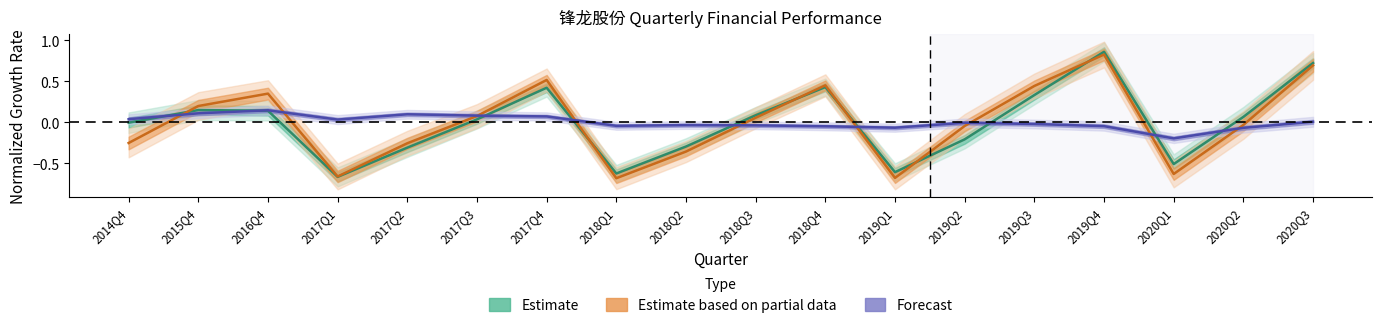

How many times do Estimate and Estimate based on partial data cross each other?

6